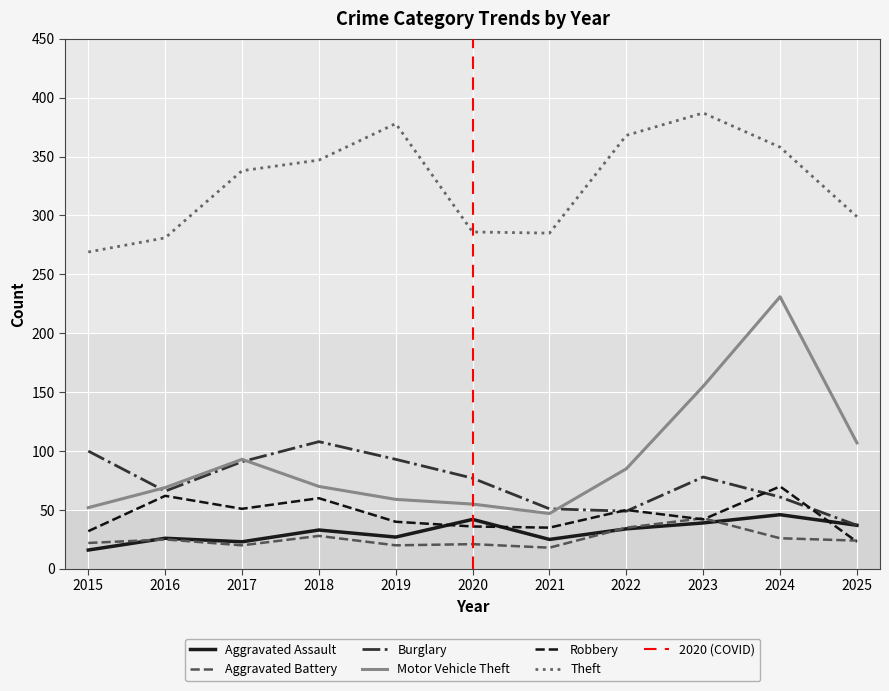

Count the number of categories in the chart.

11